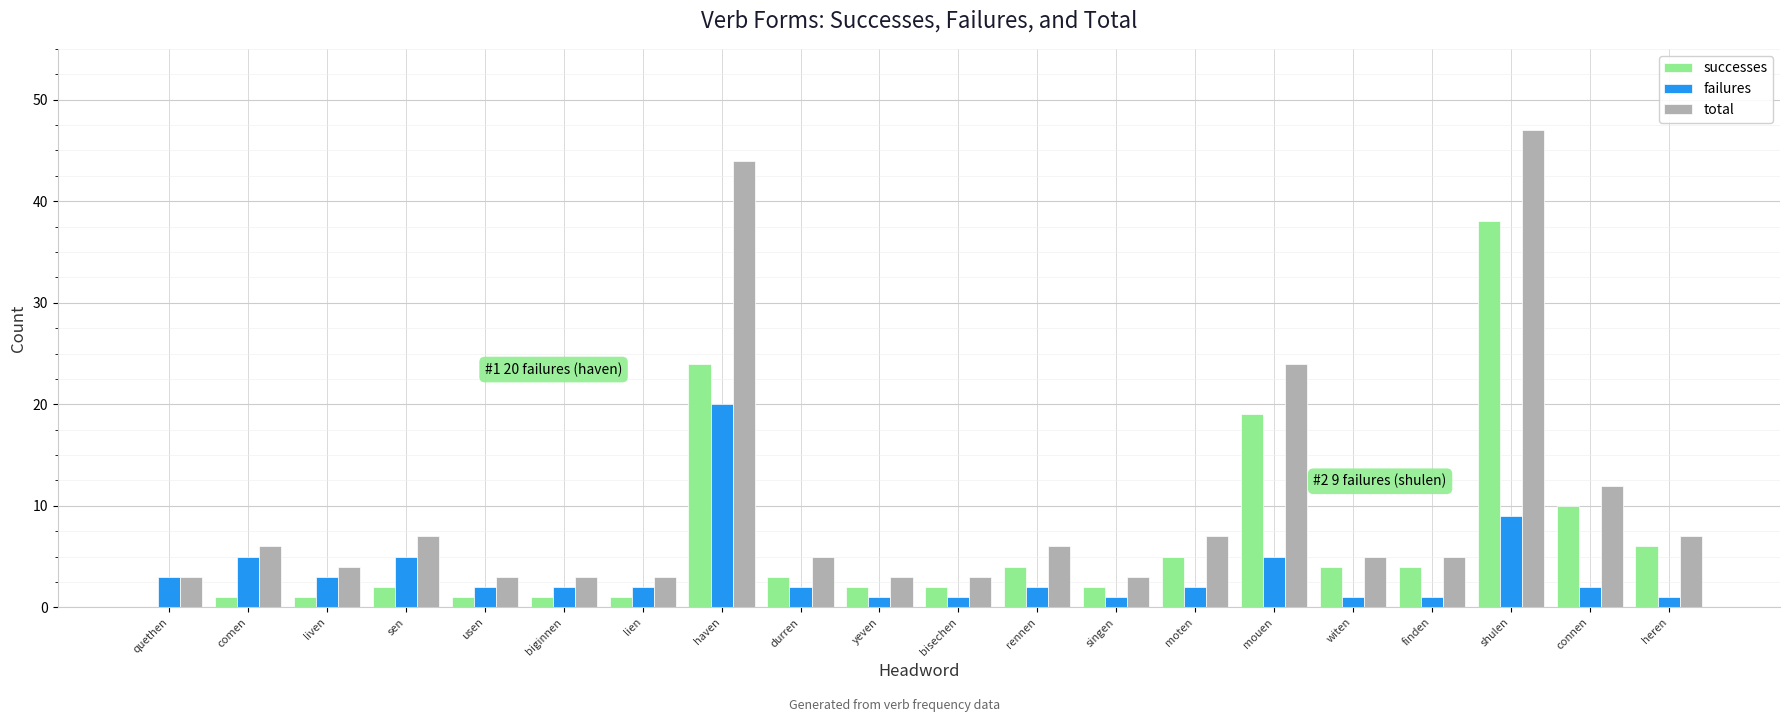

Reading left to right, transcribe all the data shown in this chart.

successes: 0	1	1	2	1	1	1	24	3	2	2	4	2	5	19	4	4	38	10	6
failures: 3	5	3	5	2	2	2	20	2	1	1	2	1	2	5	1	1	9	2	1
total: 3	6	4	7	3	3	3	44	5	3	3	6	3	7	24	5	5	47	12	7